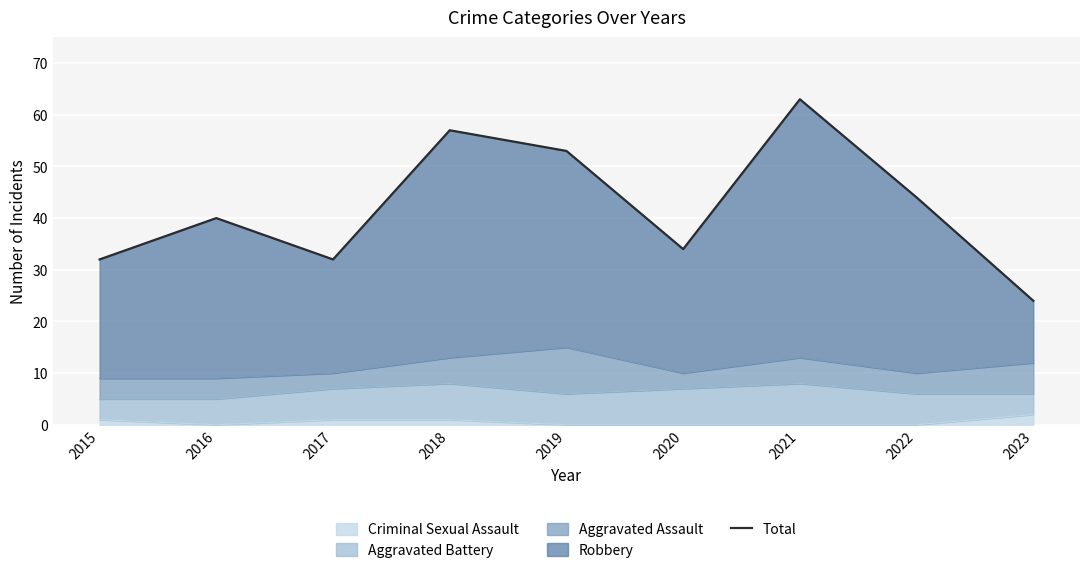

List the labels in order of value, smallest first.

2023, 2015, 2017, 2020, 2016, 2022, 2019, 2018, 2021